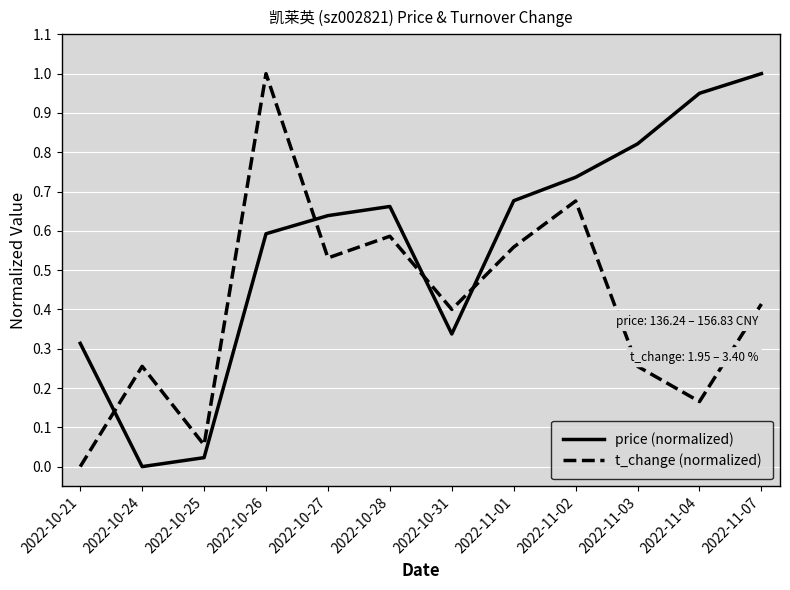

How many lines are shown in the chart?

2